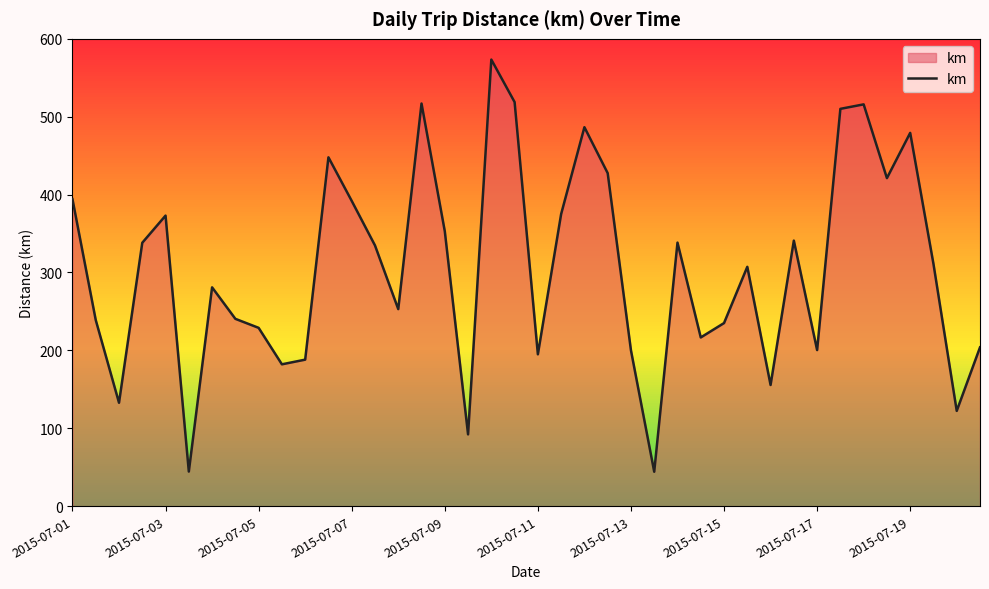

What is the maximum value shown in the chart?

573.4